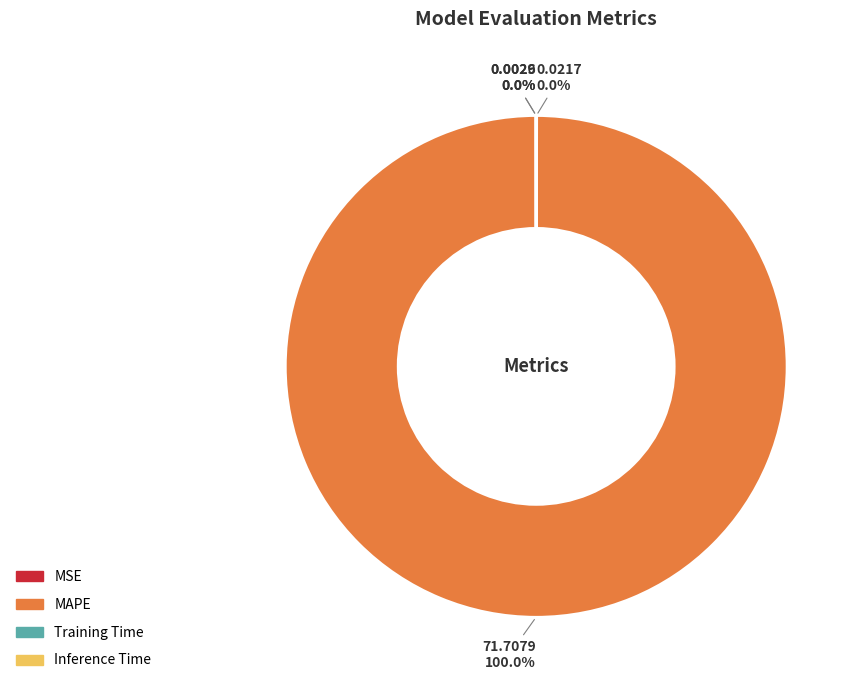

Which category has the biggest portion of the pie?

MAPE